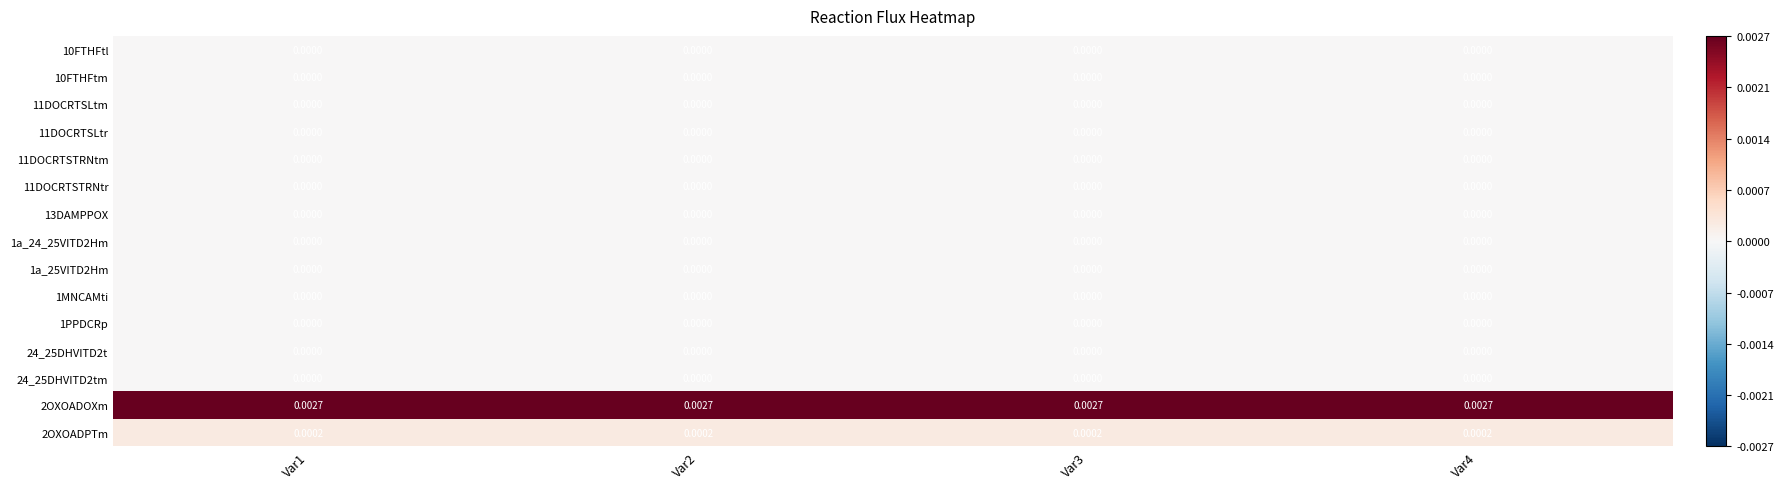

Which has a higher value, Var2 or Var3?

Var2